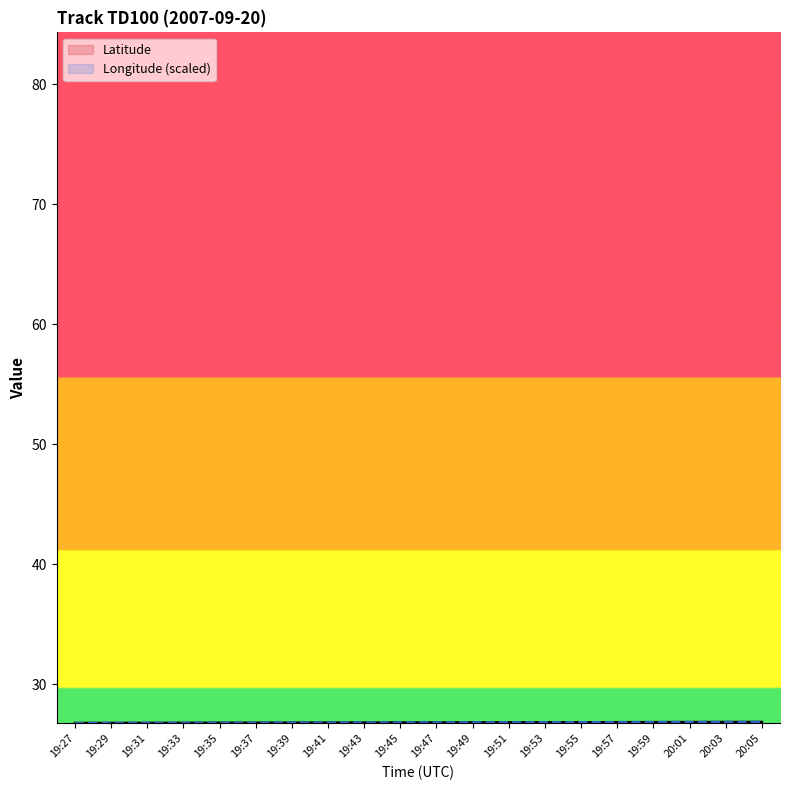

Reading right to left, extract all data points from this chart.

Latitude: 20:05=26.9	20:03=26.9	20:01=26.9	19:59=26.9	19:57=26.8	19:55=26.8	19:53=26.8	19:51=26.8	19:49=26.8	19:47=26.8	19:45=26.8	19:43=26.8	19:41=26.8	19:39=26.8	19:37=26.8	19:35=26.8	19:33=26.8	19:31=26.8	19:29=26.8	19:27=26.8
Longitude (scaled): 20:05=26.9	20:03=26.9	20:01=26.9	19:59=26.9	19:57=26.8	19:55=26.8	19:53=26.8	19:51=26.8	19:49=26.8	19:47=26.8	19:45=26.8	19:43=26.8	19:41=26.8	19:39=26.8	19:37=26.8	19:35=26.8	19:33=26.8	19:31=26.8	19:29=26.8	19:27=26.8